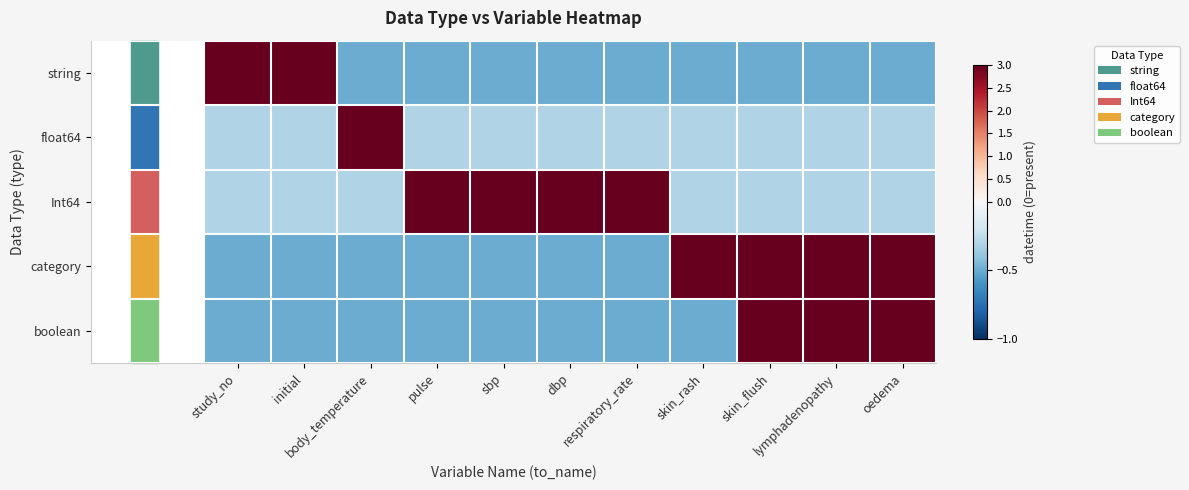

What is the minimum value shown in the chart?

-0.5